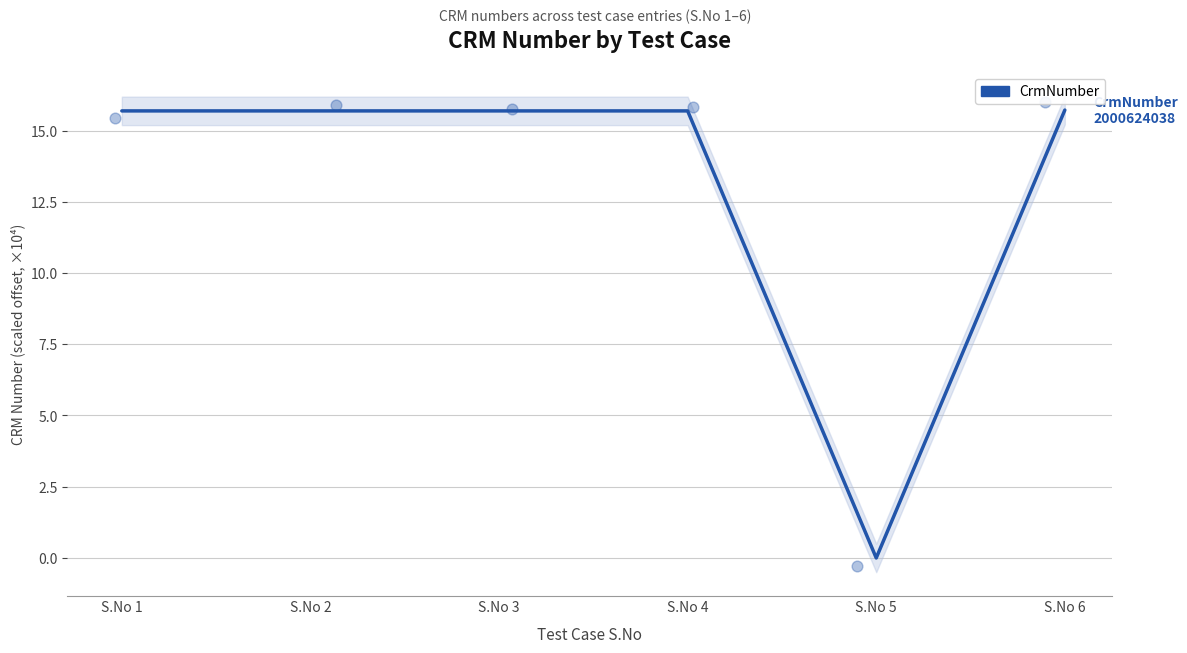

Between S.No 6 and S.No 2, which is larger?

S.No 6